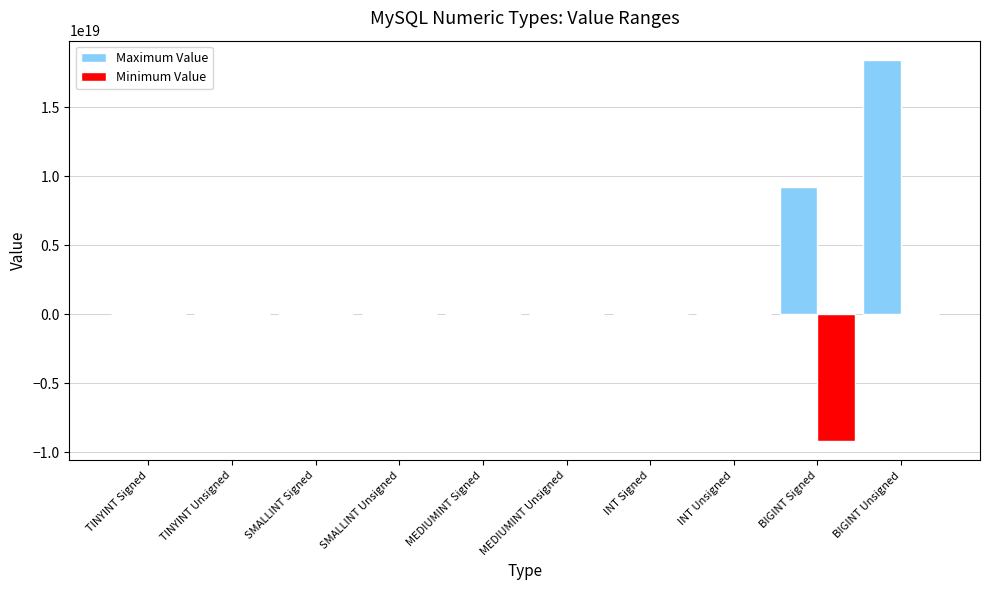

Which series has the largest total across all categories?

Maximum Value